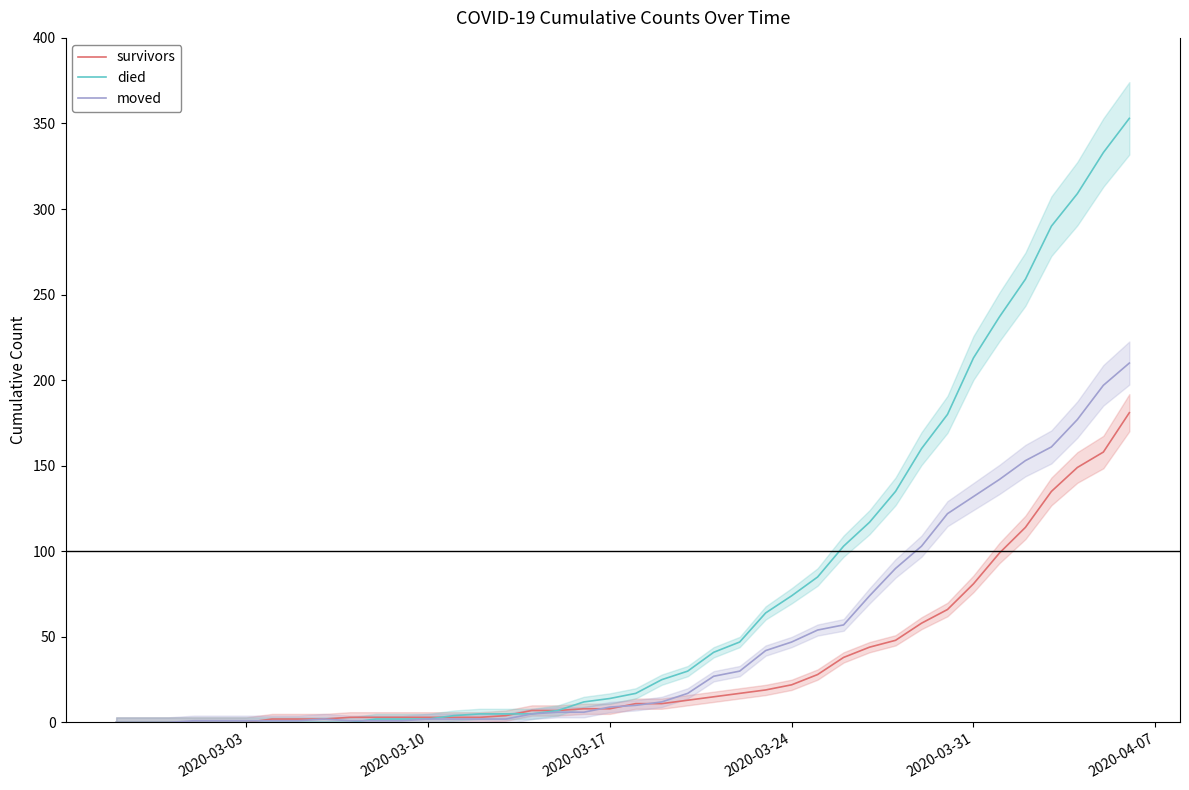

List the series in order of their overall mean, lowest first.

survivors, moved, died